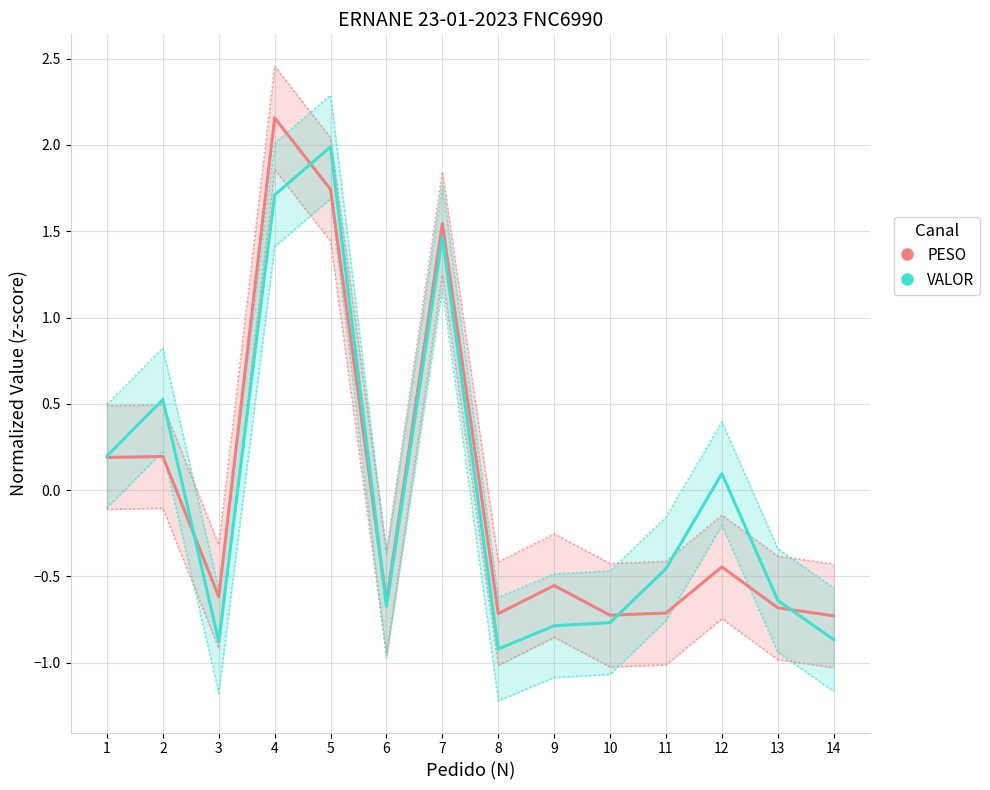

Rank the series by their maximum value, from highest to lowest.

PESO, VALOR